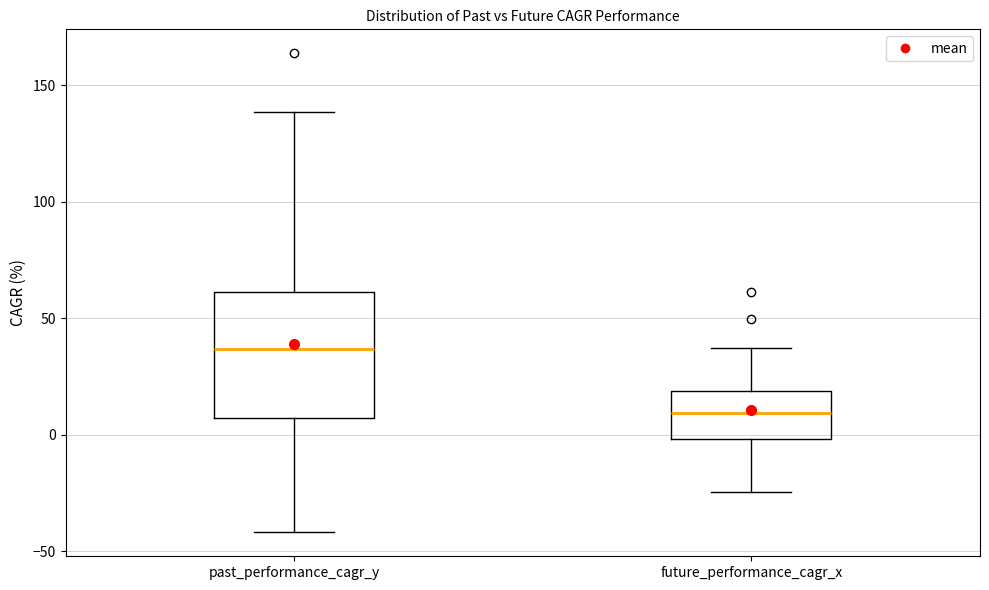

Reading left to right, transcribe this box plot: for each box, give where its median line is, the range the box spans, and where its two whiskers end, as read against the y-axis. The values are not printed on the chart, so give them approximately, as read against the axis.

past_performance_cagr_y: median 35, box 5 to 60, whiskers -40 to 140
future_performance_cagr_x: median 10, box 0 to 20, whiskers -25 to 35